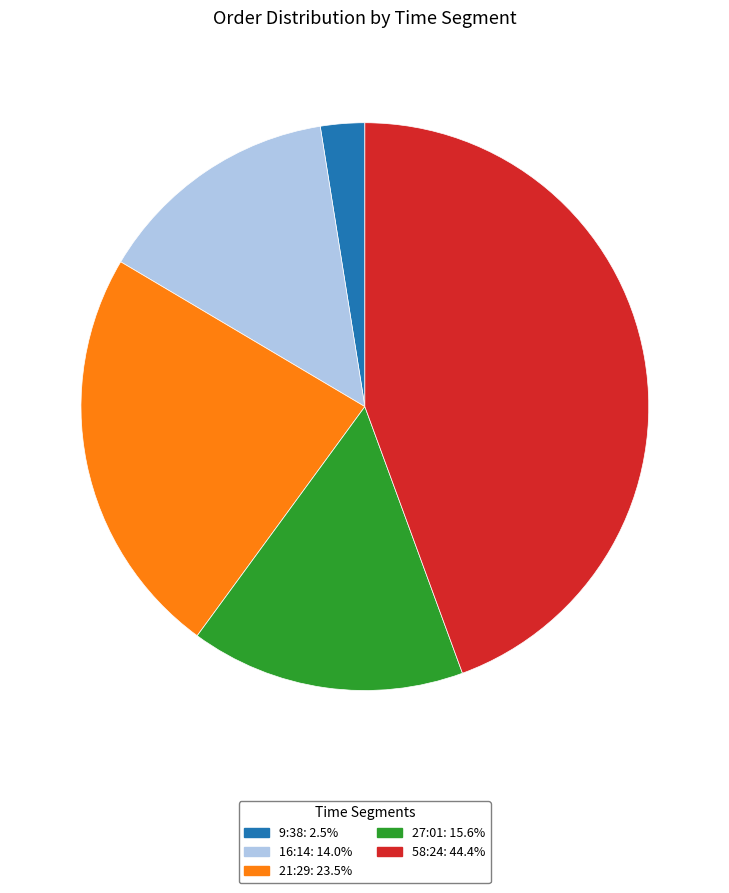

Is the sum of 21:29: 23.5% and 16:14: 14.0% greater than half?

No